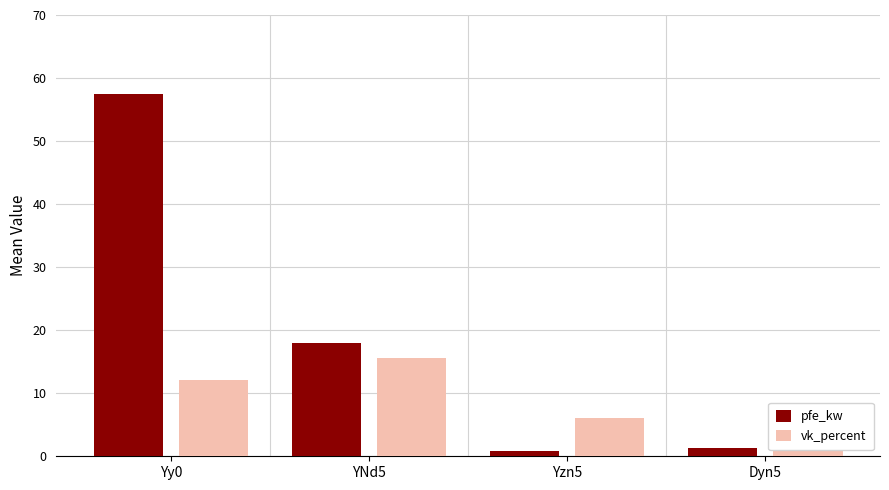

How many data points in vk_percent are above 12?

2